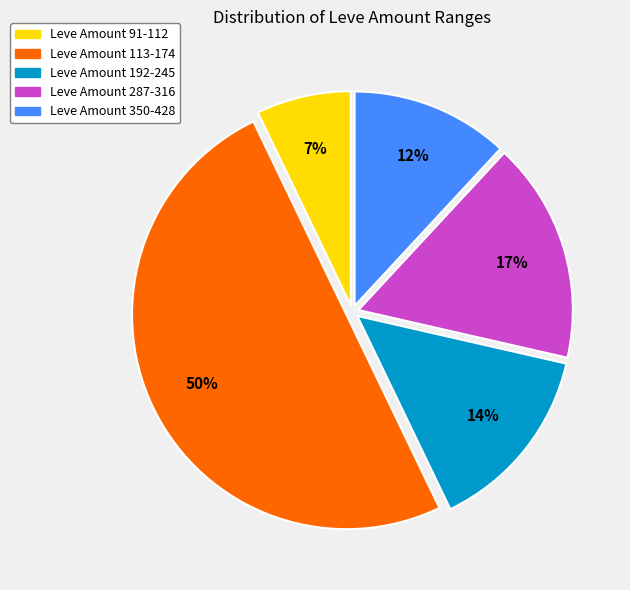

How many segments does this pie chart have?

5